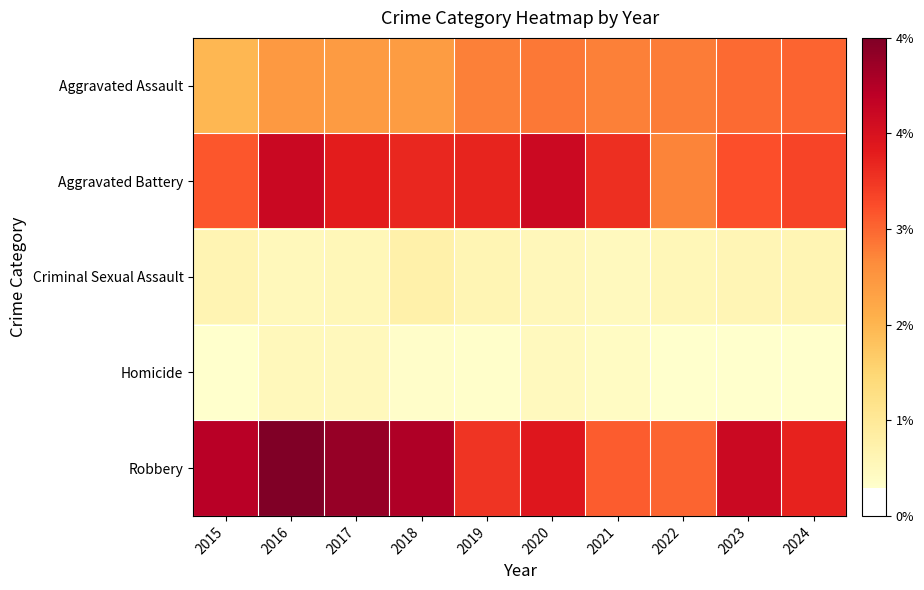

Rank the series at 2019 from highest to lowest value.

Aggravated Battery, Robbery, Aggravated Assault, Criminal Sexual Assault, Homicide